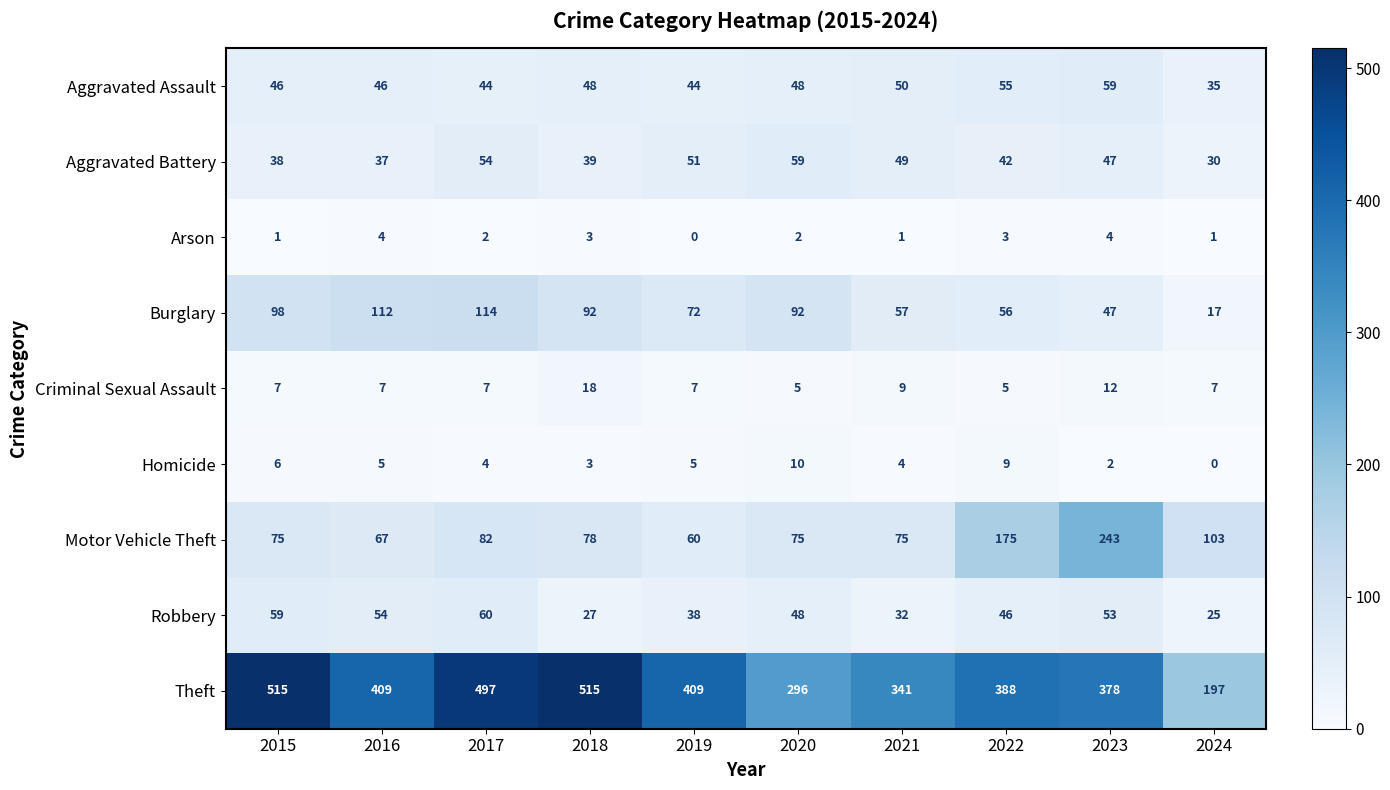

At 2022, list the series in order from largest to smallest.

Theft, Motor Vehicle Theft, Burglary, Aggravated Assault, Robbery, Aggravated Battery, Homicide, Criminal Sexual Assault, Arson